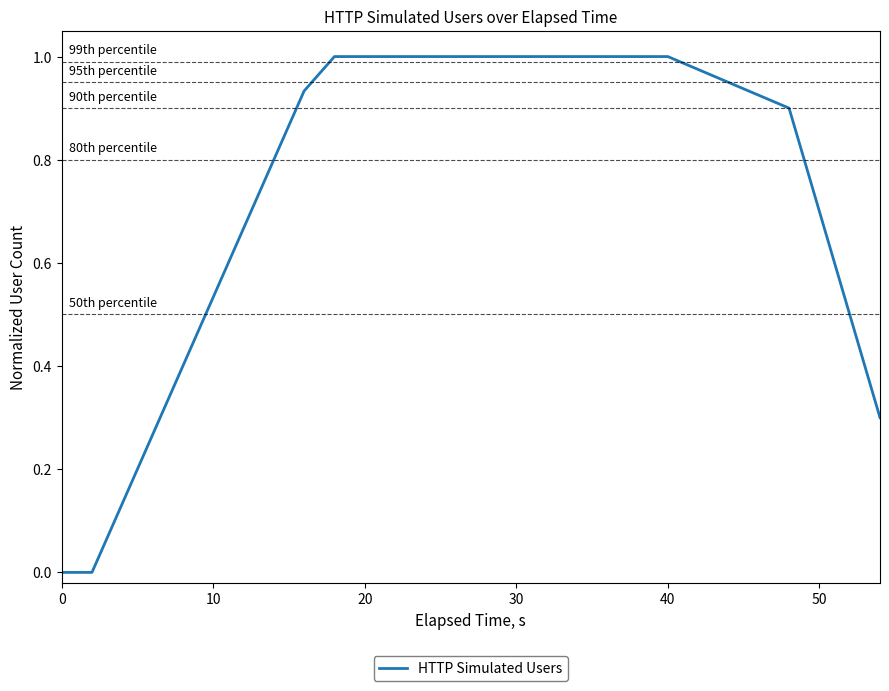

How many lines are shown in the chart?

1